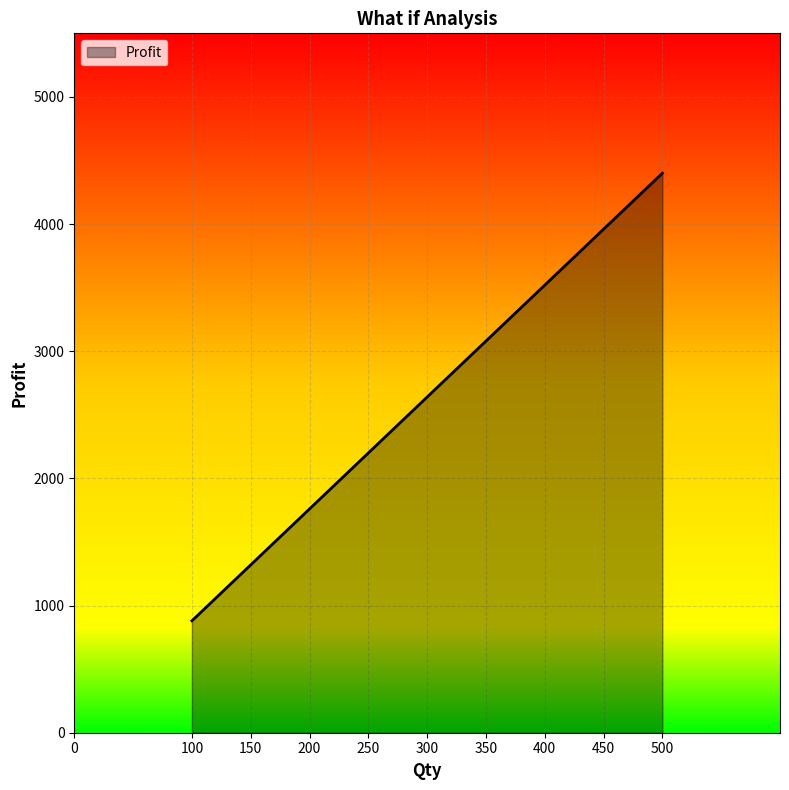

List the labels in order of value, largest first.

500, 450, 400, 350, 300, 250, 200, 150, 100